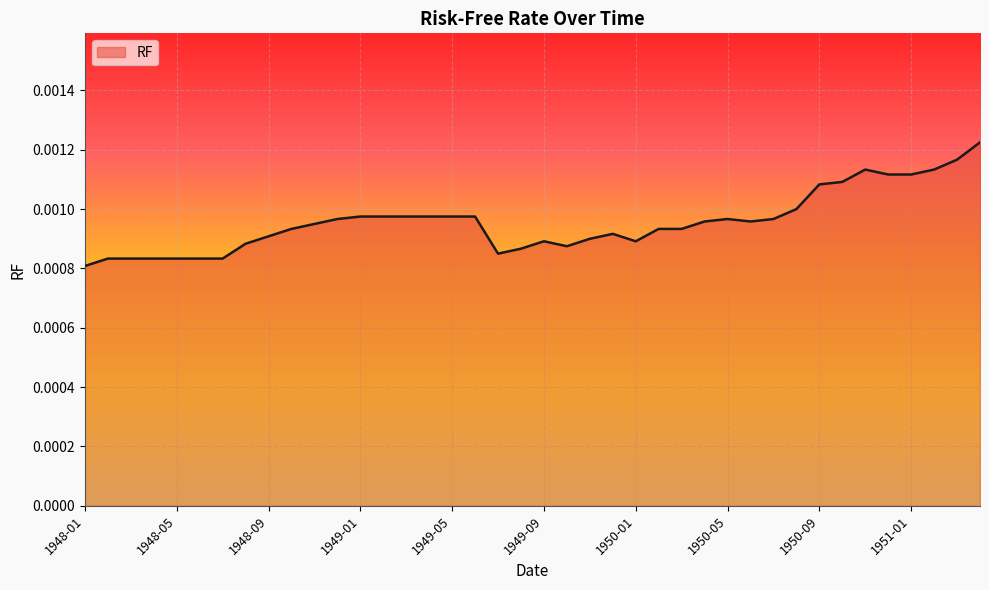

How many lines are shown in the chart?

1